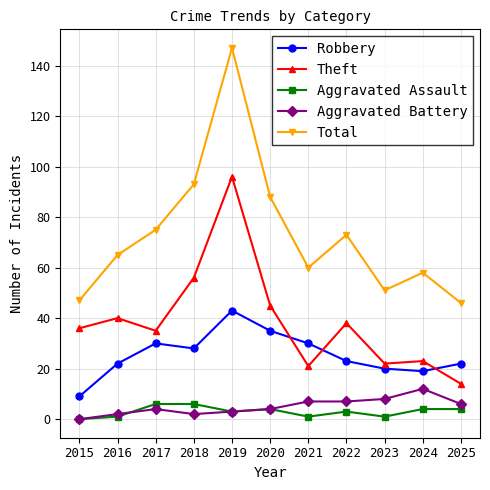

Is the value of Aggravated Assault at 2019 greater than the value of Robbery at 2017?

No